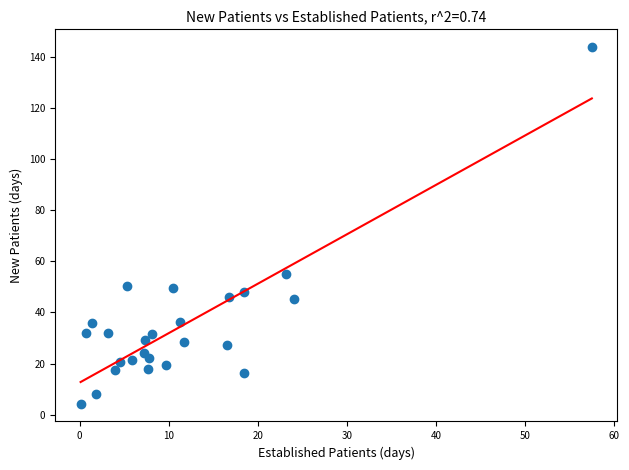

What Y value in the scatter plot is closest to 74?

55.2